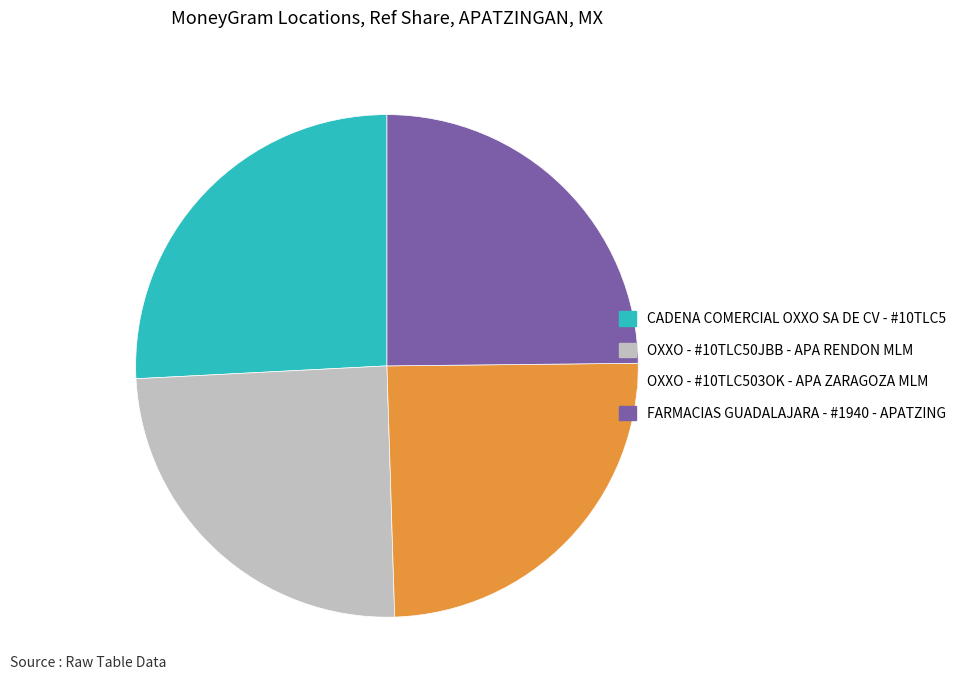

Which has a higher value, OXXO - #10TLC50JBB - APA RENDON MLM or CADENA COMERCIAL OXXO SA DE CV - #10TLC5?

CADENA COMERCIAL OXXO SA DE CV - #10TLC5